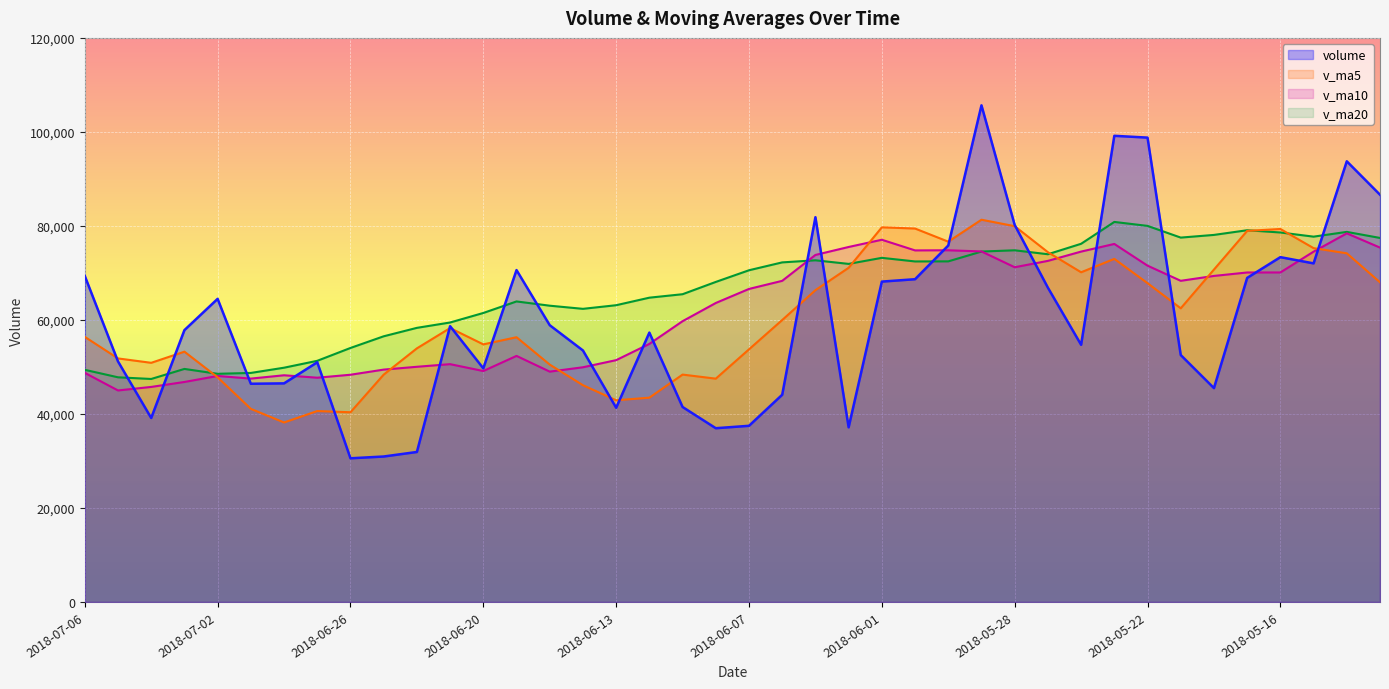

Does the chart display data point markers on the line(s)?

No